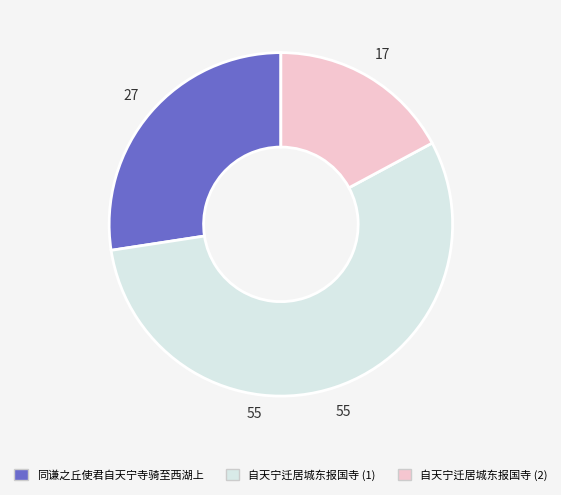

How many slices are in this pie chart?

3